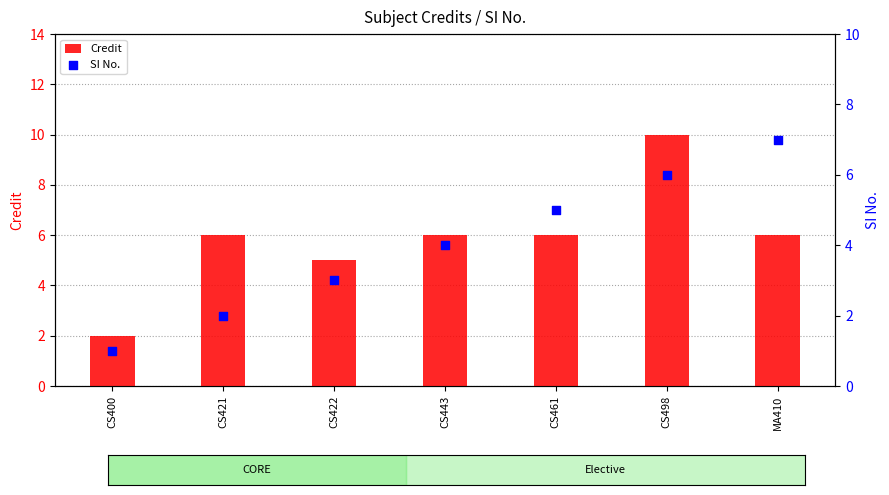

Which series has the largest total across all categories?

Credit